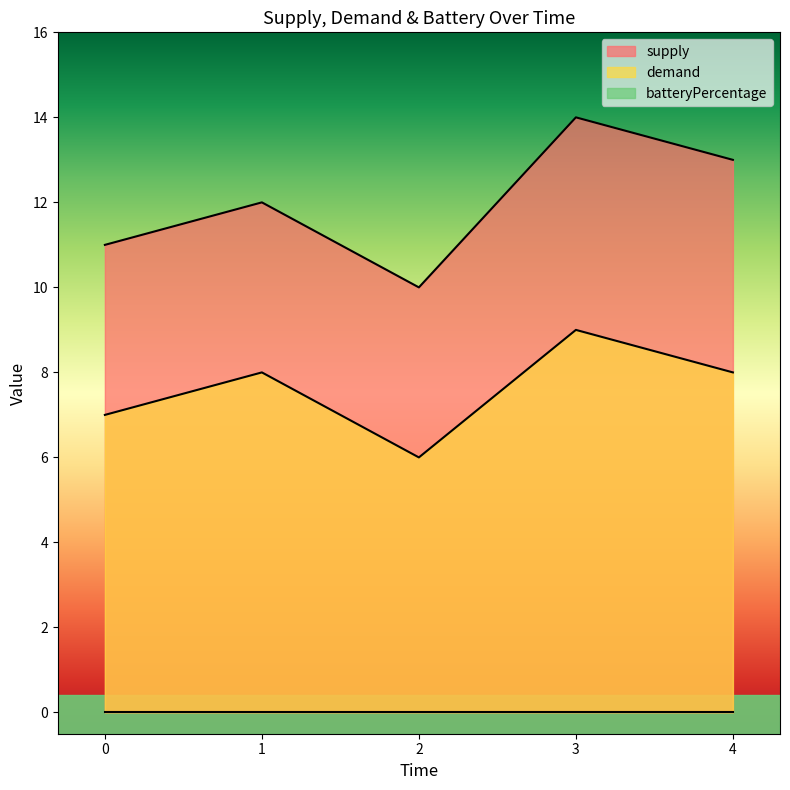

At which category does supply reach its first local valley?

2